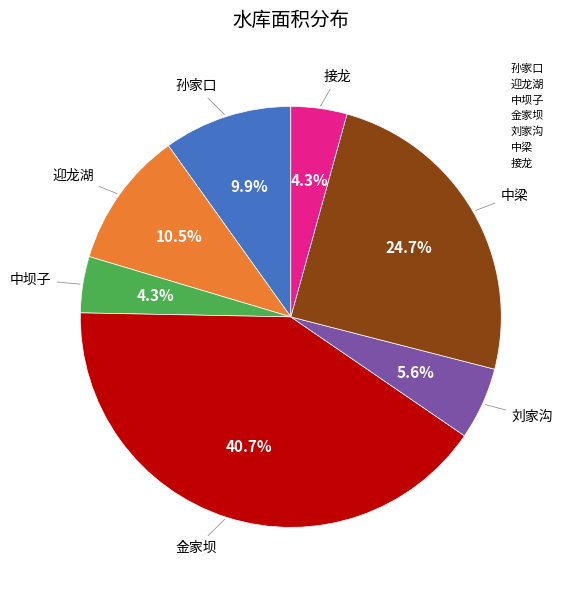

What is the ratio of the value at 刘家沟 to the value at 中坝子?

1.3